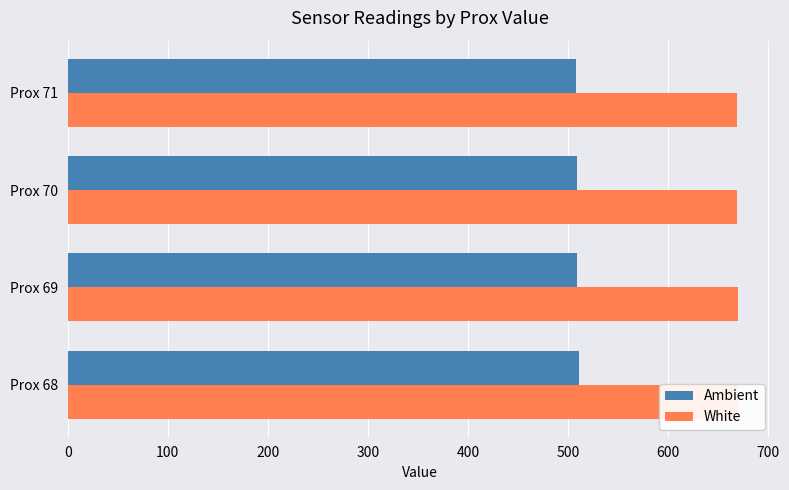

What is the minimum value shown in the chart?

507.7